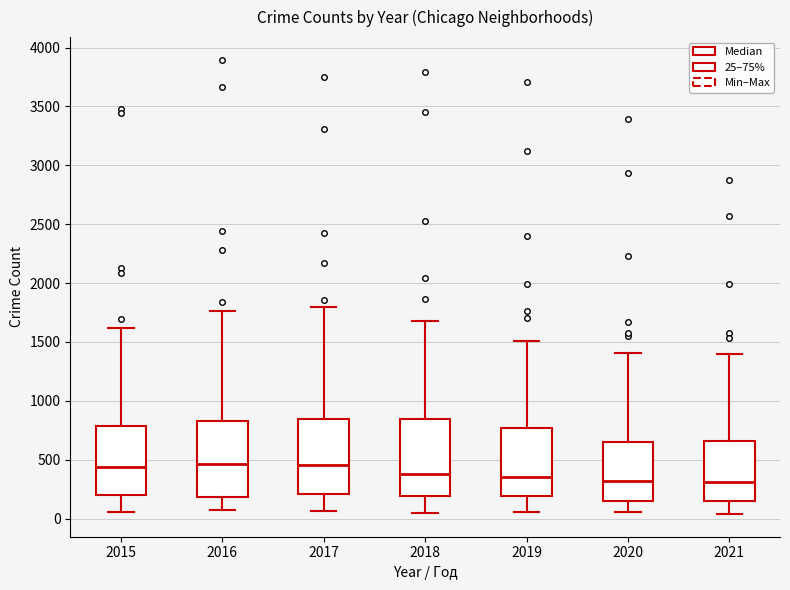

Where is the lower edge of the box at x = 2021 on the y-axis? The values are not printed on the chart, so give them approximately, as read against the axis.

150